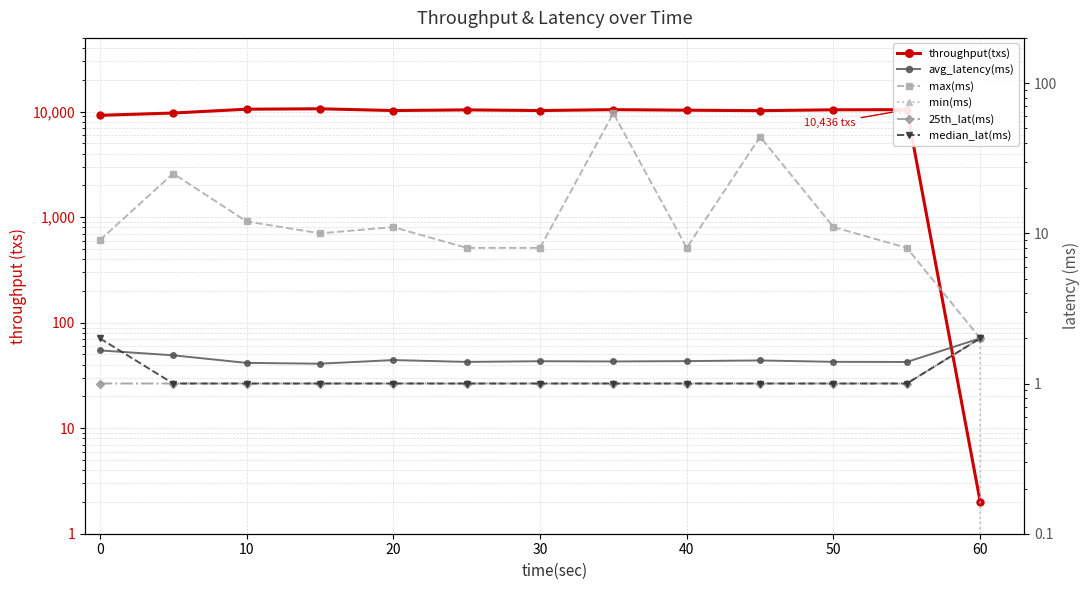

True or false: throughput(txs) and median_lat(ms) intersect in this chart.

False